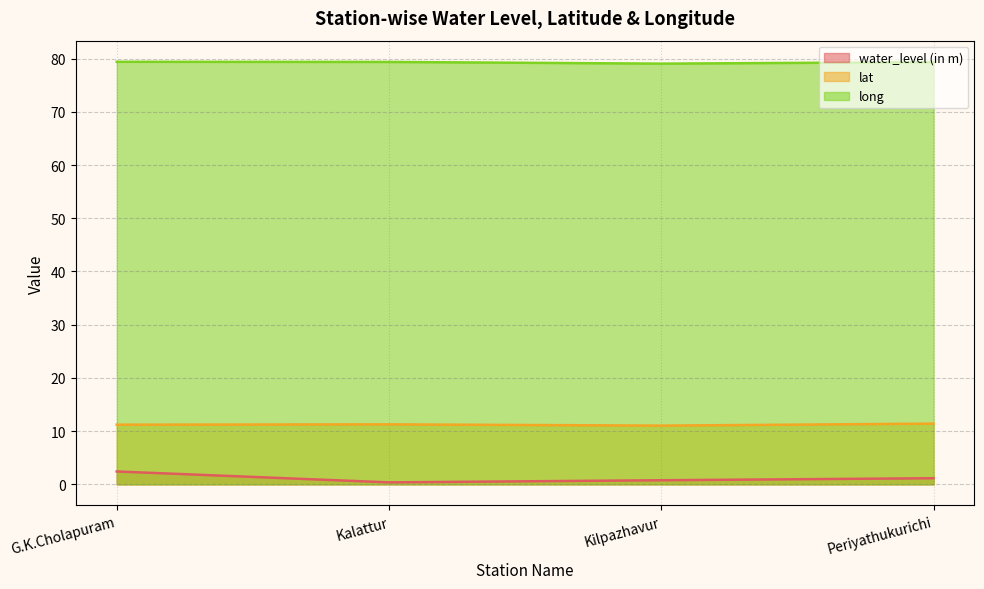

At which label is long closest to 79?

Kilpazhavur